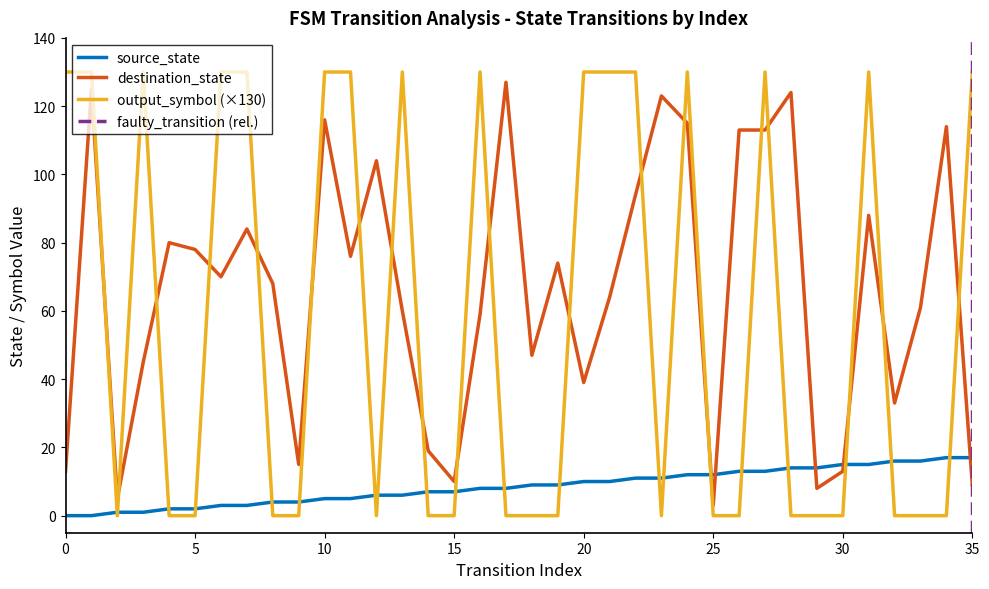

After their last crossing, which series has the higher values: destination_state or output_symbol?

output_symbol